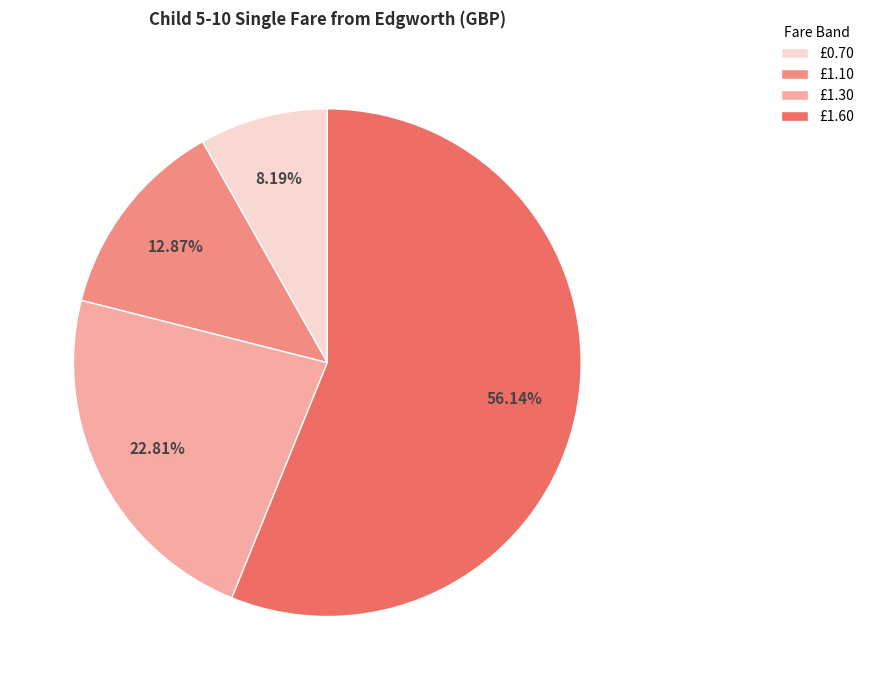

Is there any slice that represents more than half of the pie?

Yes